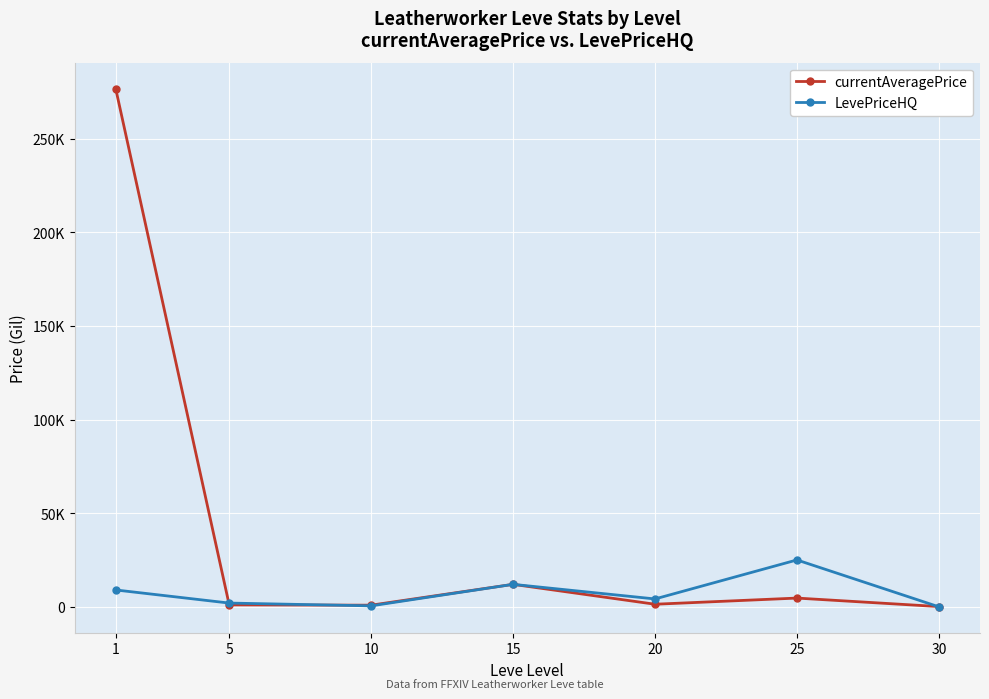

What are all the series names shown in the legend?

currentAveragePrice, LevePriceHQ